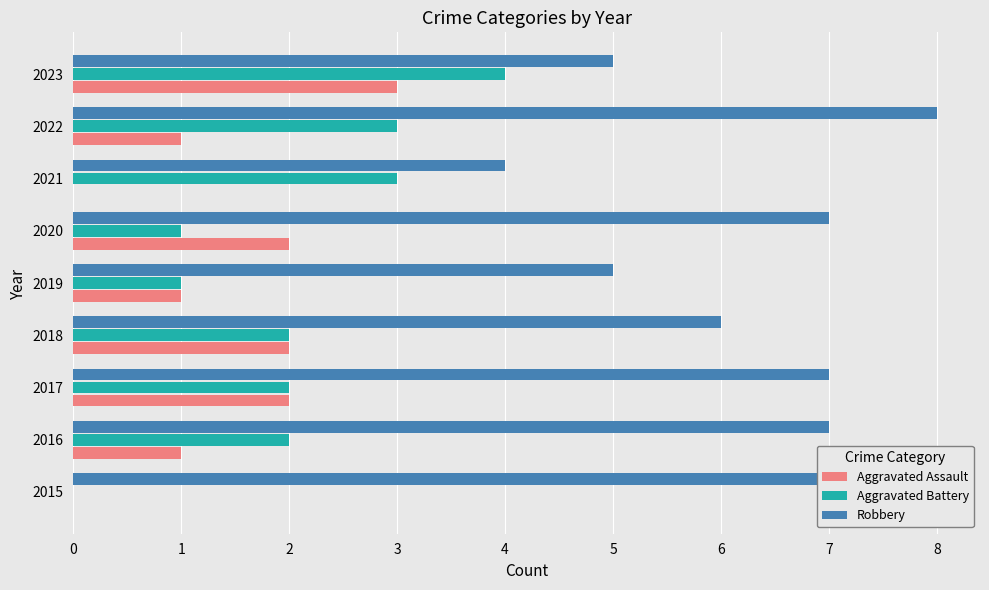

At which label does Aggravated Battery reach its peak?

2023